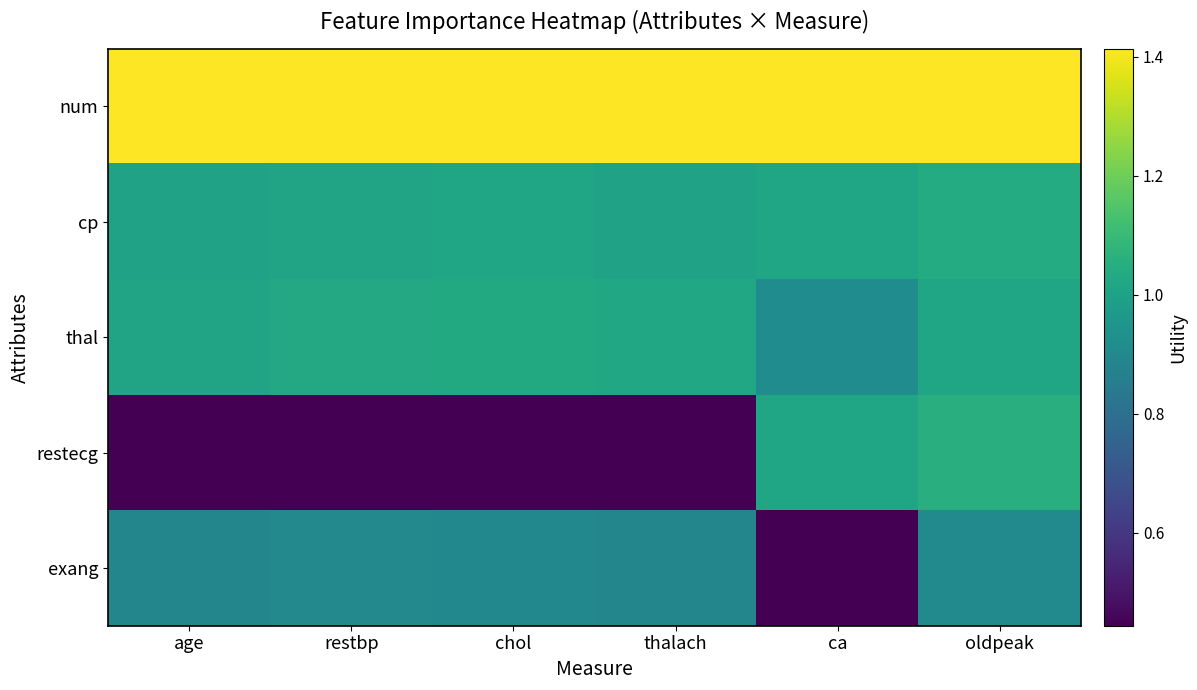

At which category does the chart reach its minimum across all series?

age